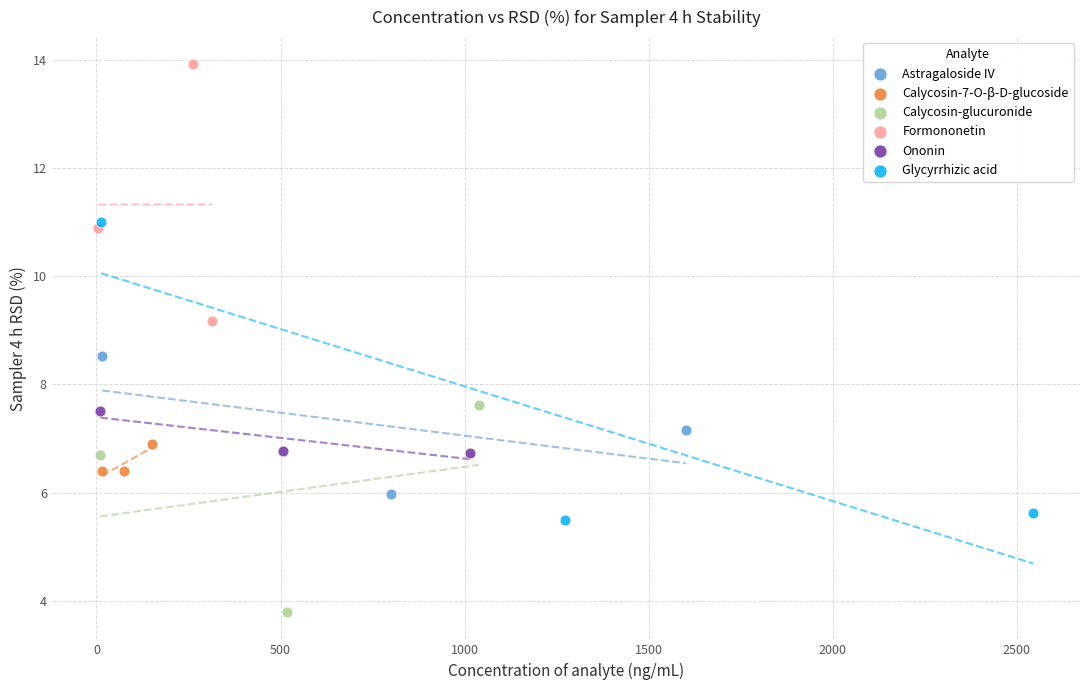

Which series contains the highest Y value?

Formononetin